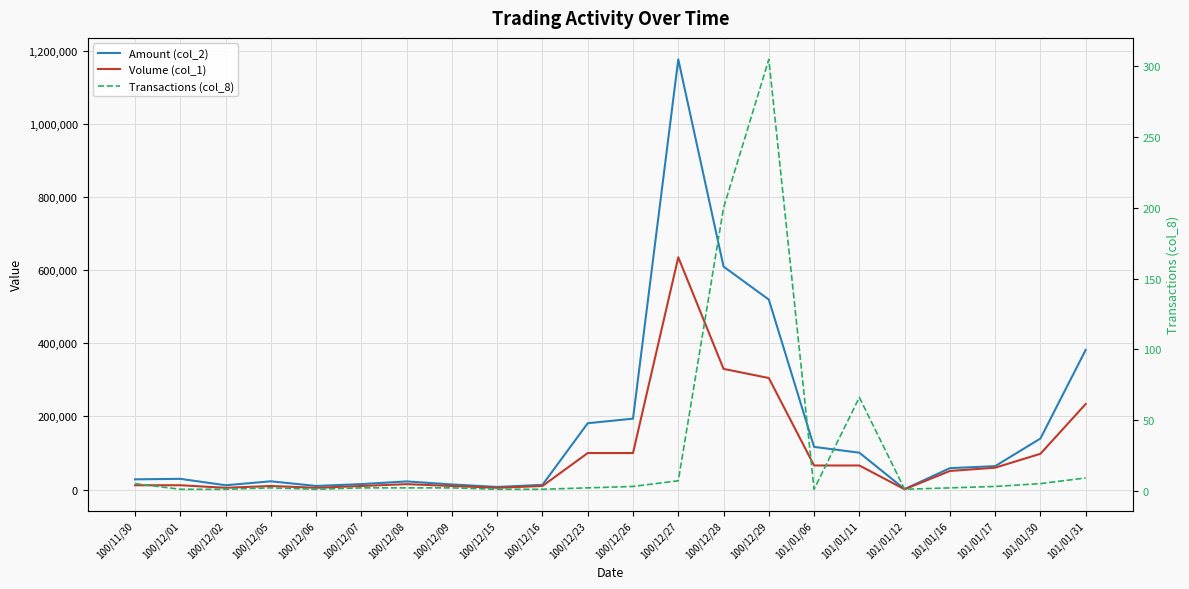

What is the maximum value for Amount (col_2)?

1175740